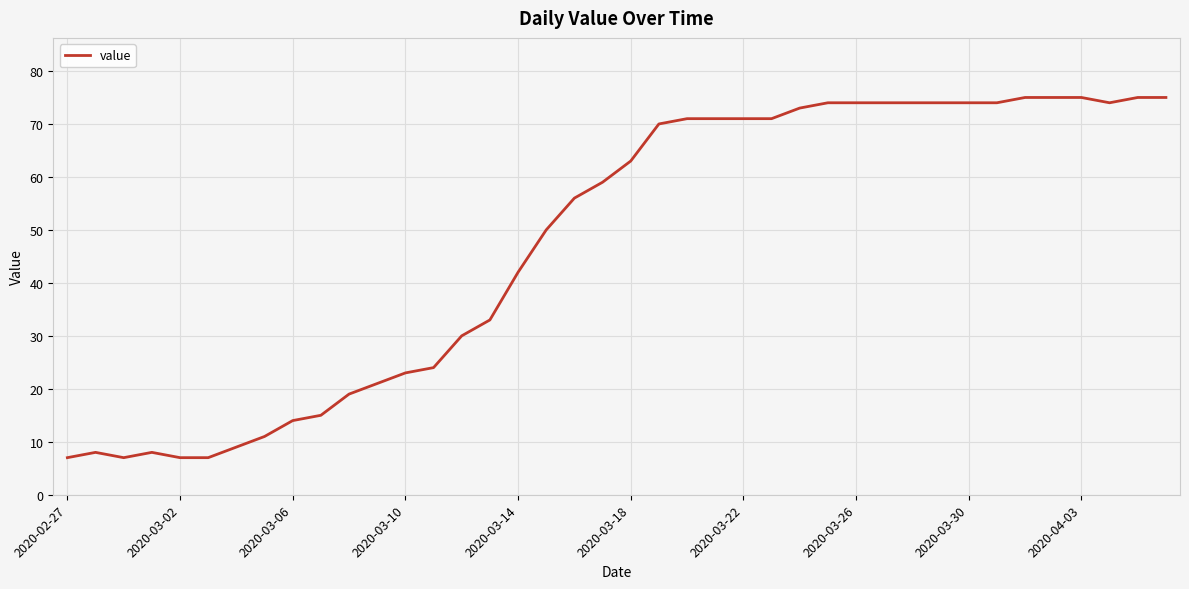

What is the minimum value shown in the chart?

7